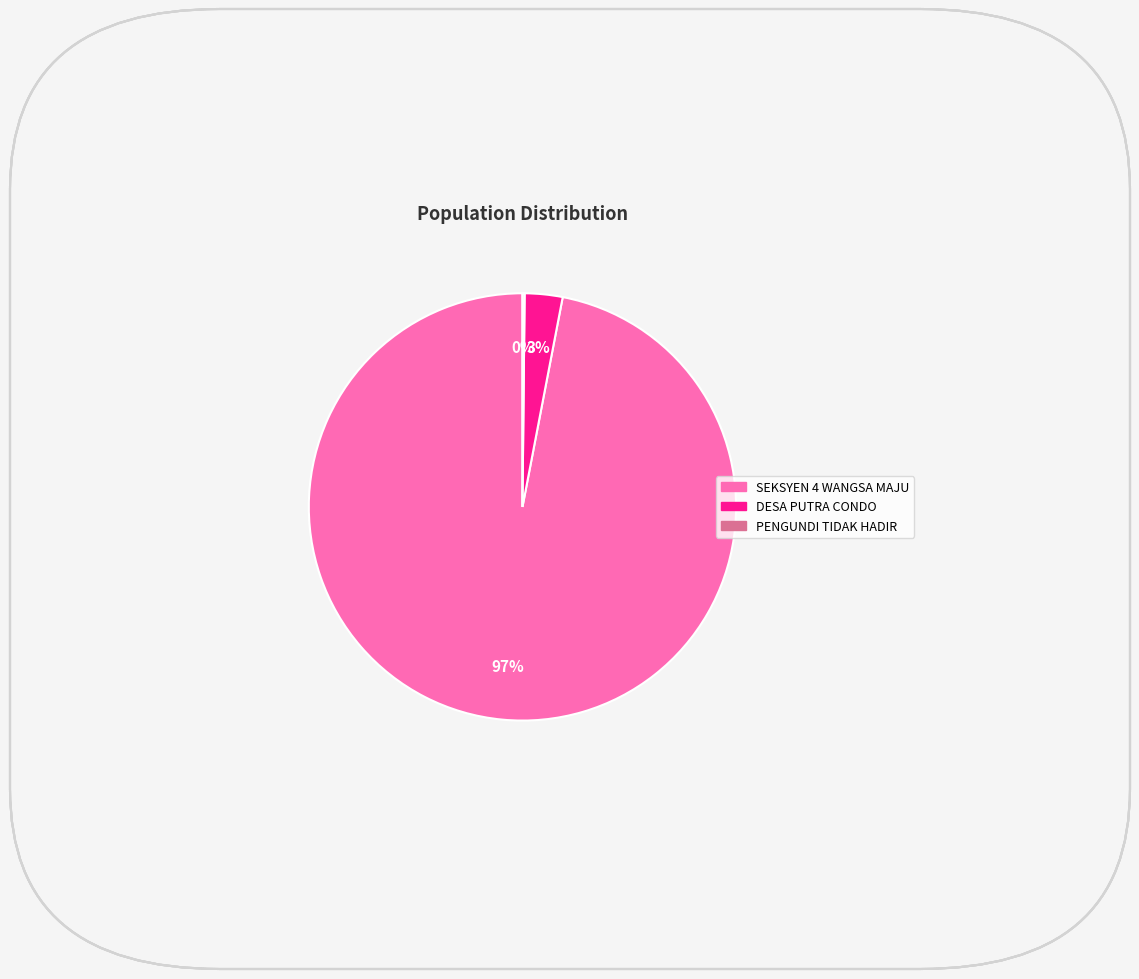

The DESA PUTRA CONDO slice represents 3% of the pie. True or false?

True